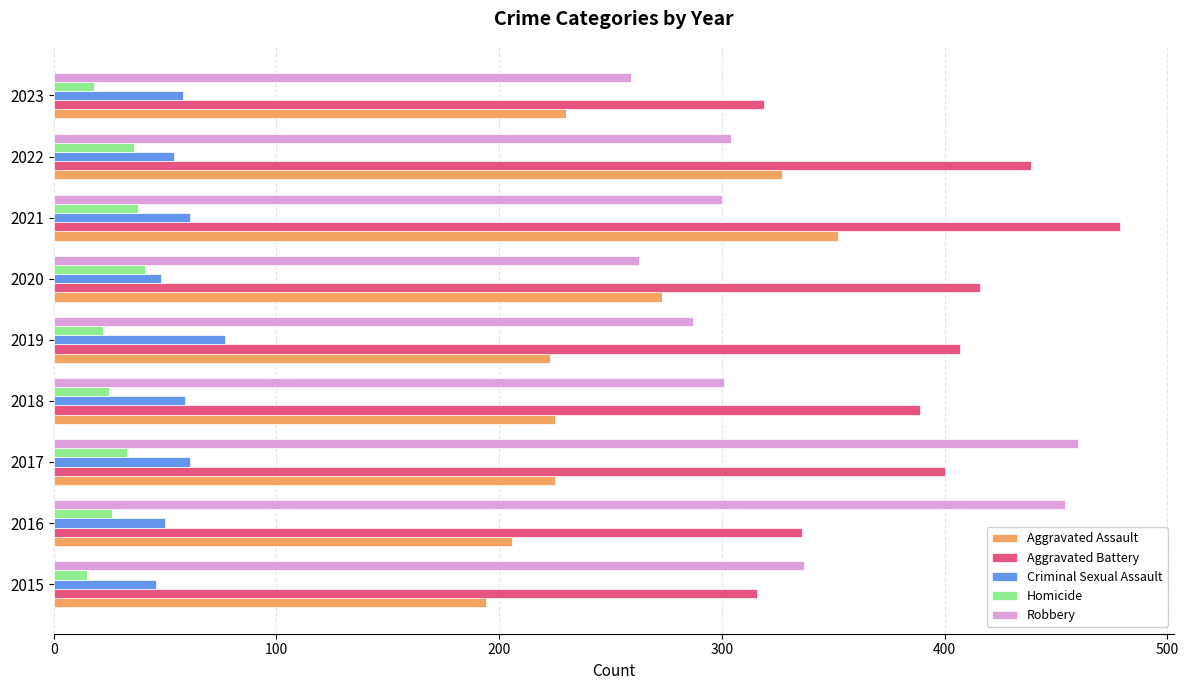

What is the total value across all series at 2015?

908